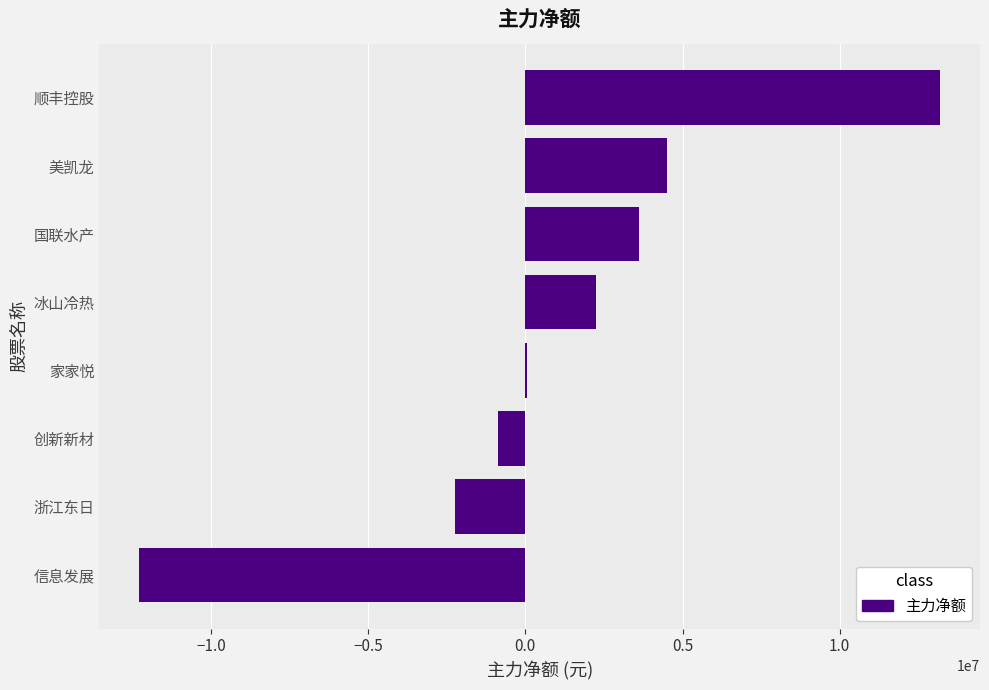

Reading bottom to top, what are all the values shown in this chart?

信息发展=-12277224	浙江东日=-2250950	创新新材=-861442	家家悦=37270	冰山冷热=2248888	国联水产=3620642	美凯龙=4503761	顺丰控股=13189519